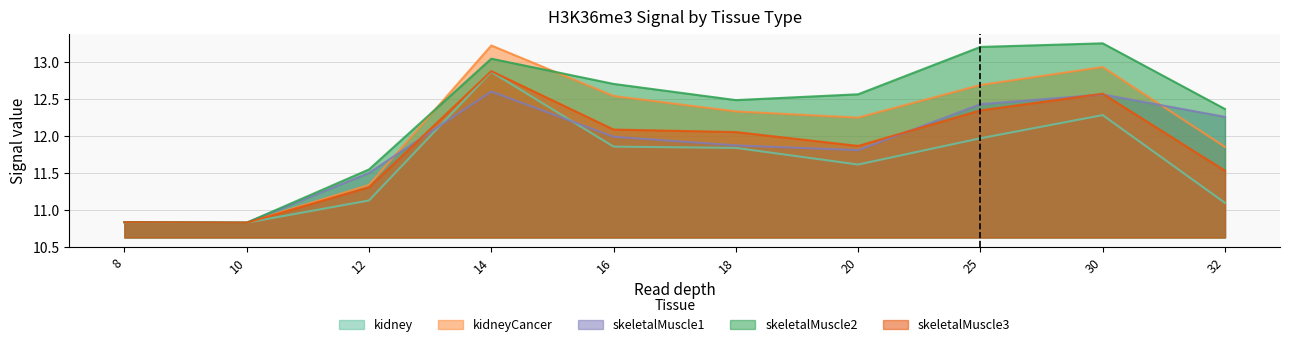

What is the difference between the second highest and minimum values in the skeletalMuscle2 series?

2.4